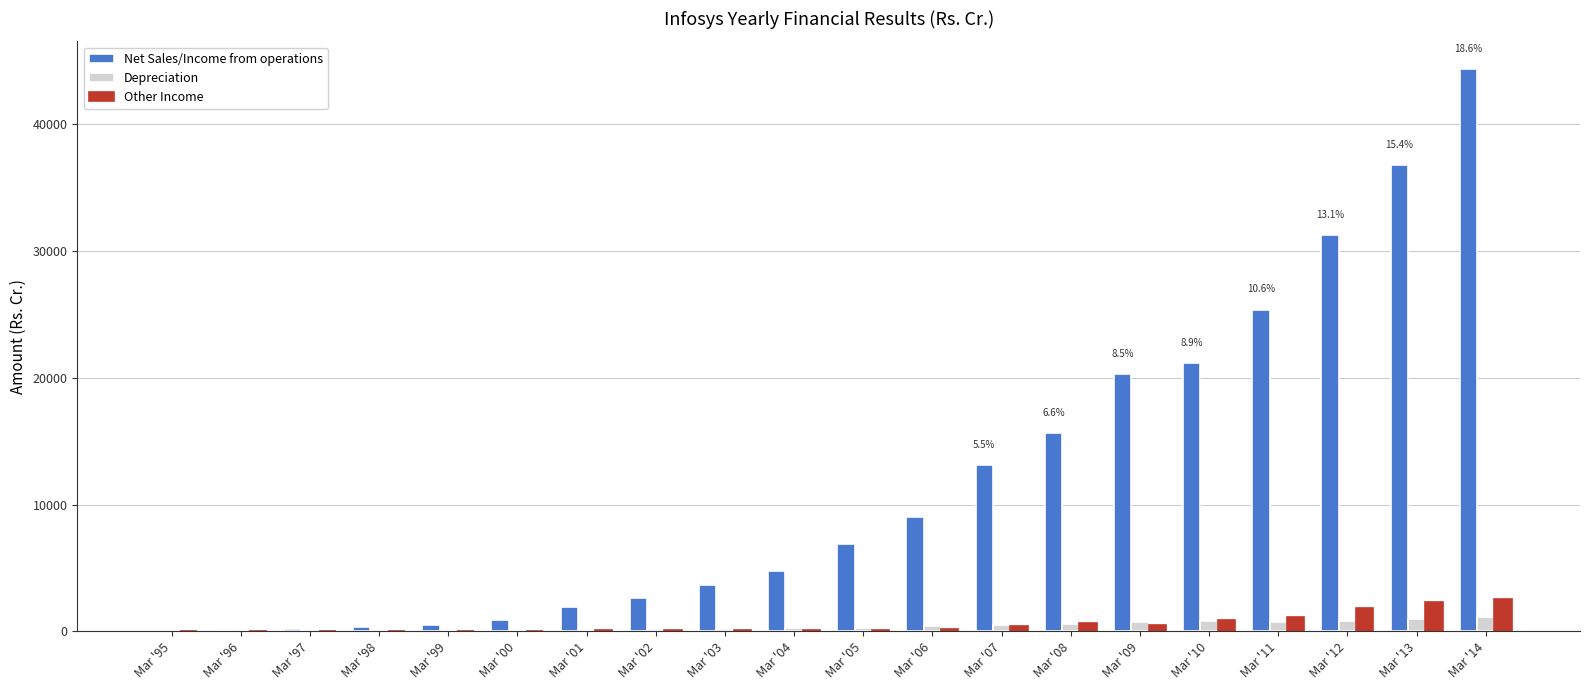

Is it true that Net Sales/Income from operations equals 50264.7 at Mar '12?

False